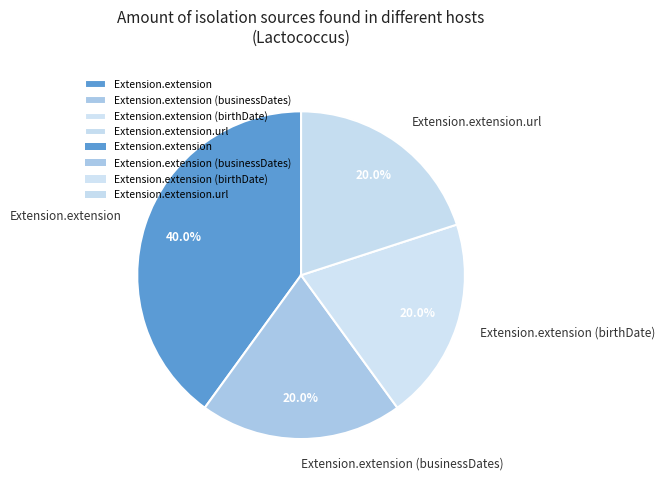

Combined, what portion of the pie is Extension.extension and Extension.extension (birthDate)?

60.0%